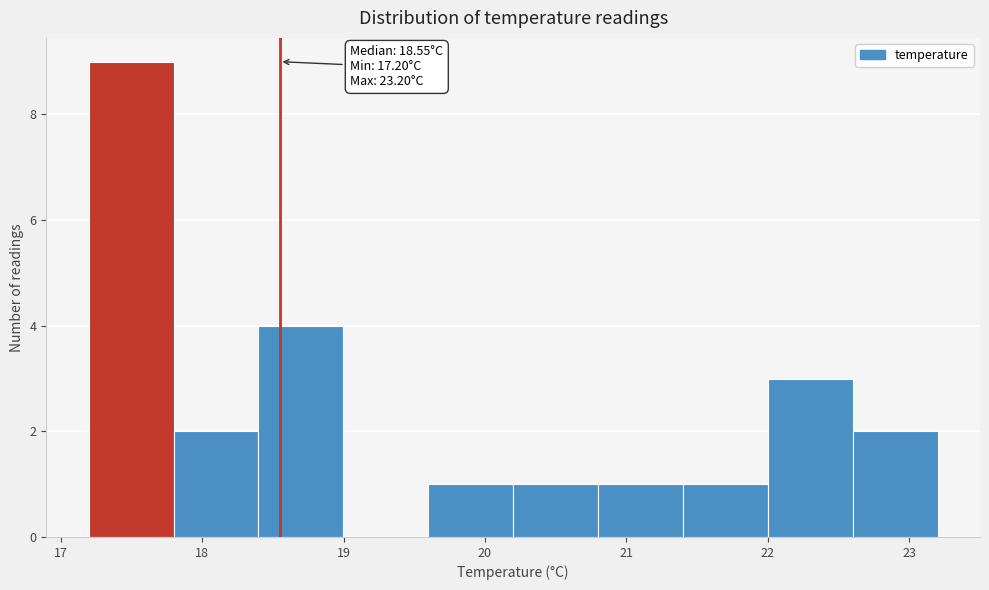

Which range on the x-axis has the tallest bar?

17.2 to 17.8